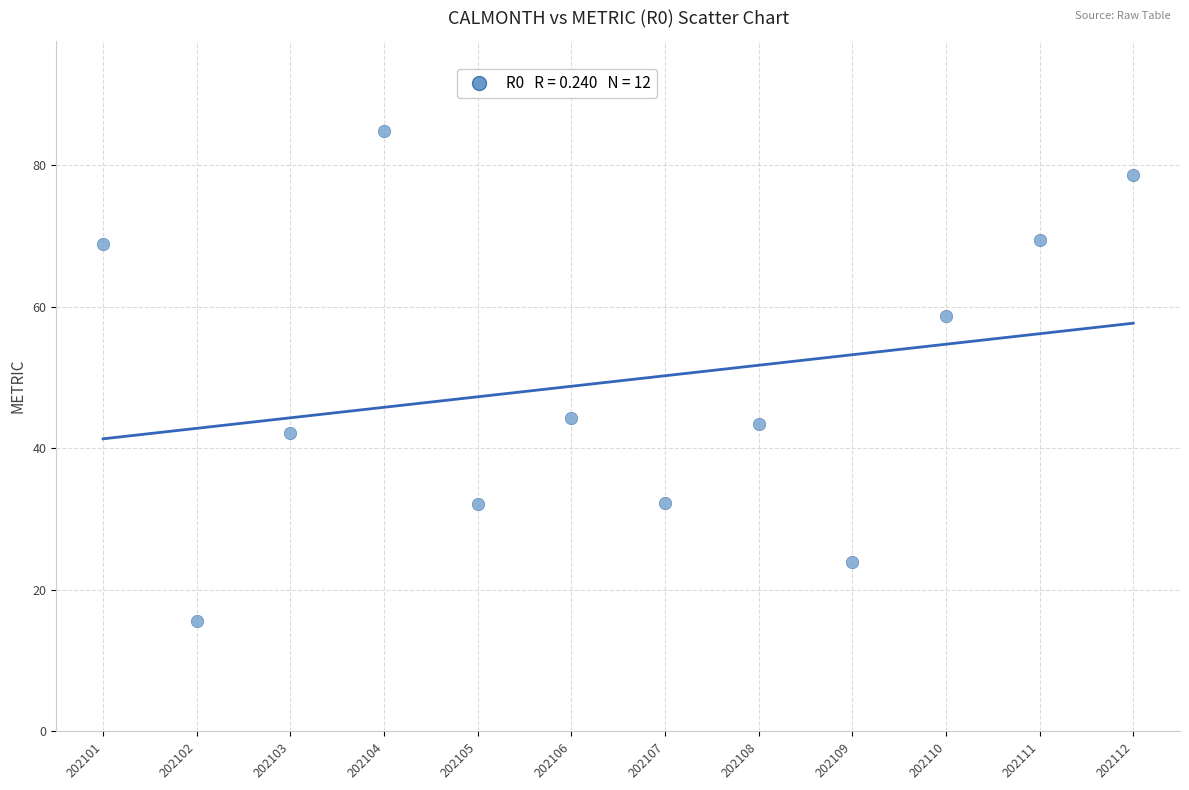

What is the range of Y values (max minus min)?

69.2